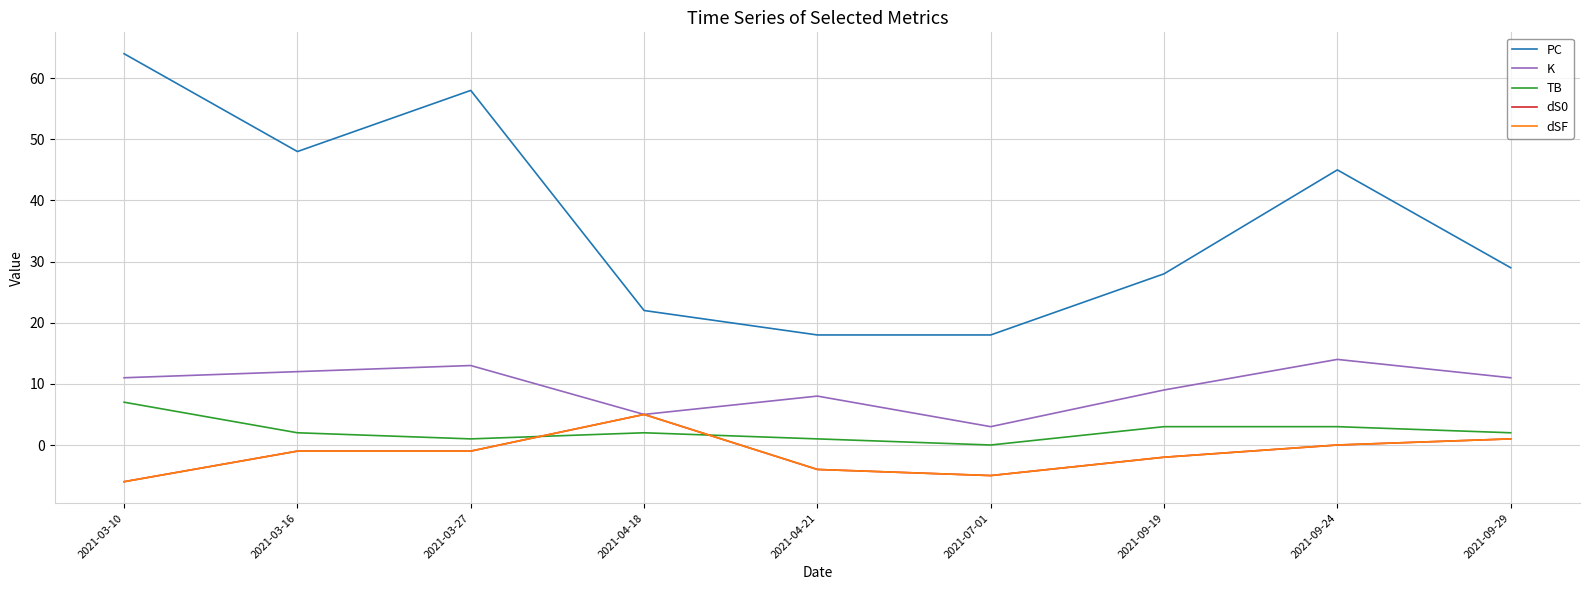

Does the chart display data point markers on the line(s)?

No